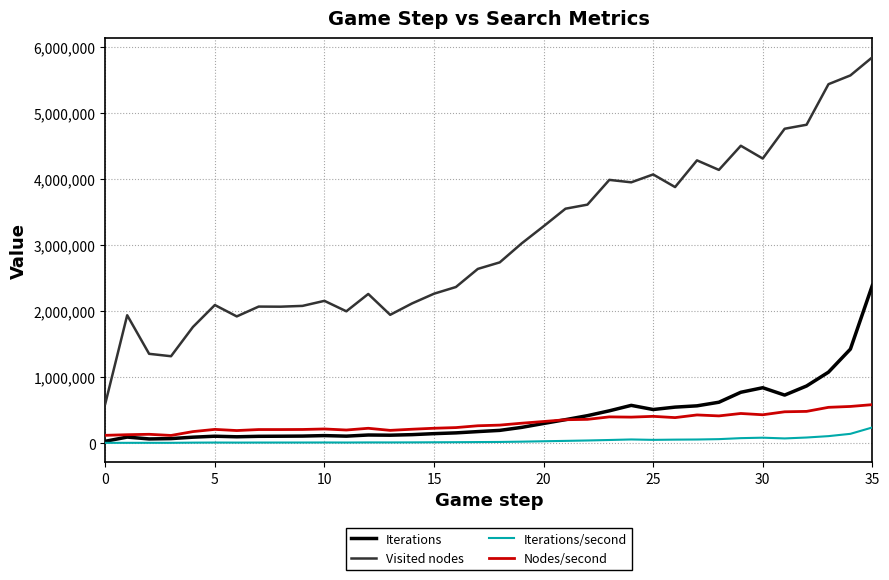

Rank the series by their maximum value, from highest to lowest.

Visited nodes, Iterations, Nodes/second, Iterations/second